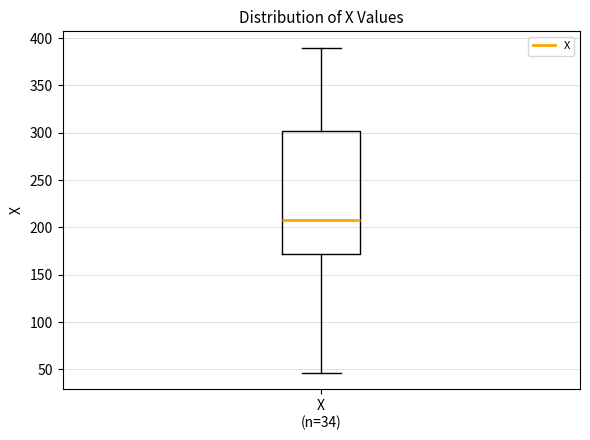

Where is the lower edge of the box for X (n=34) on the y-axis? The values are not printed on the chart, so give them approximately, as read against the axis.

170